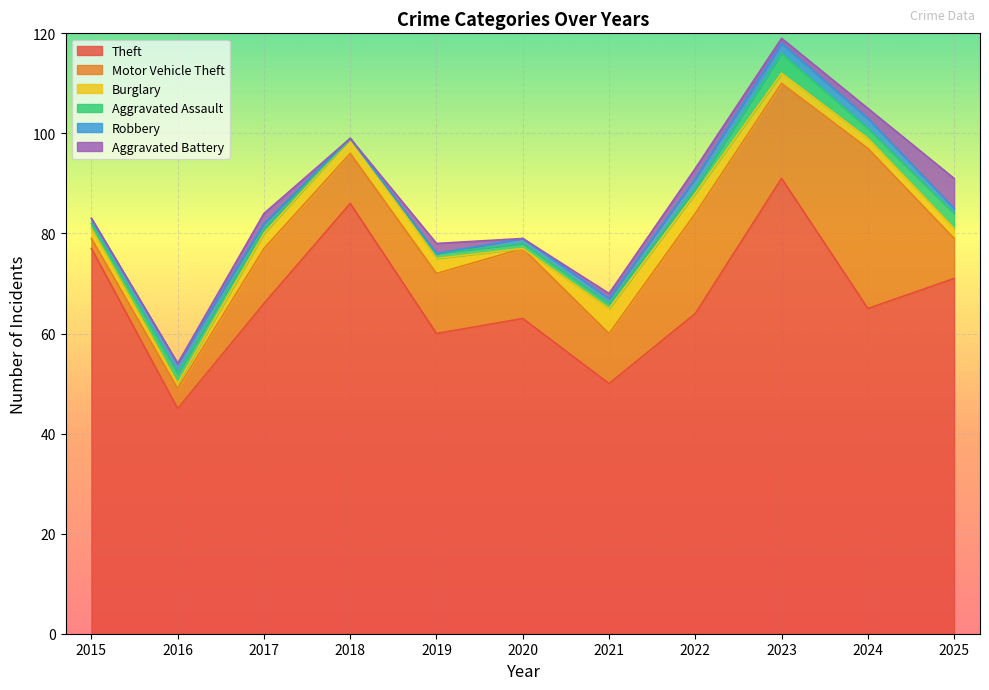

Reading left to right, transcribe all the data shown in this chart.

Theft: 2015=77	2016=45	2017=66	2018=86	2019=60	2020=63	2021=50	2022=64	2023=91	2024=65	2025=71
Motor Vehicle Theft: 2015=2	2016=4	2017=11	2018=10	2019=12	2020=14	2021=10	2022=20	2023=19	2024=32	2025=8
Burglary: 2015=2	2016=1	2017=3	2018=3	2019=3	2020=0	2021=5	2022=4	2023=2	2024=2	2025=2
Aggravated Assault: 2015=1	2016=2	2017=1	2018=0	2019=1	2020=1	2021=1	2022=1	2023=4	2024=2	2025=3
Robbery: 2015=1	2016=2	2017=1	2018=0	2019=0	2020=1	2021=1	2022=2	2023=2	2024=2	2025=1
Aggravated Battery: 2015=0	2016=0	2017=2	2018=0	2019=2	2020=0	2021=1	2022=2	2023=1	2024=2	2025=6